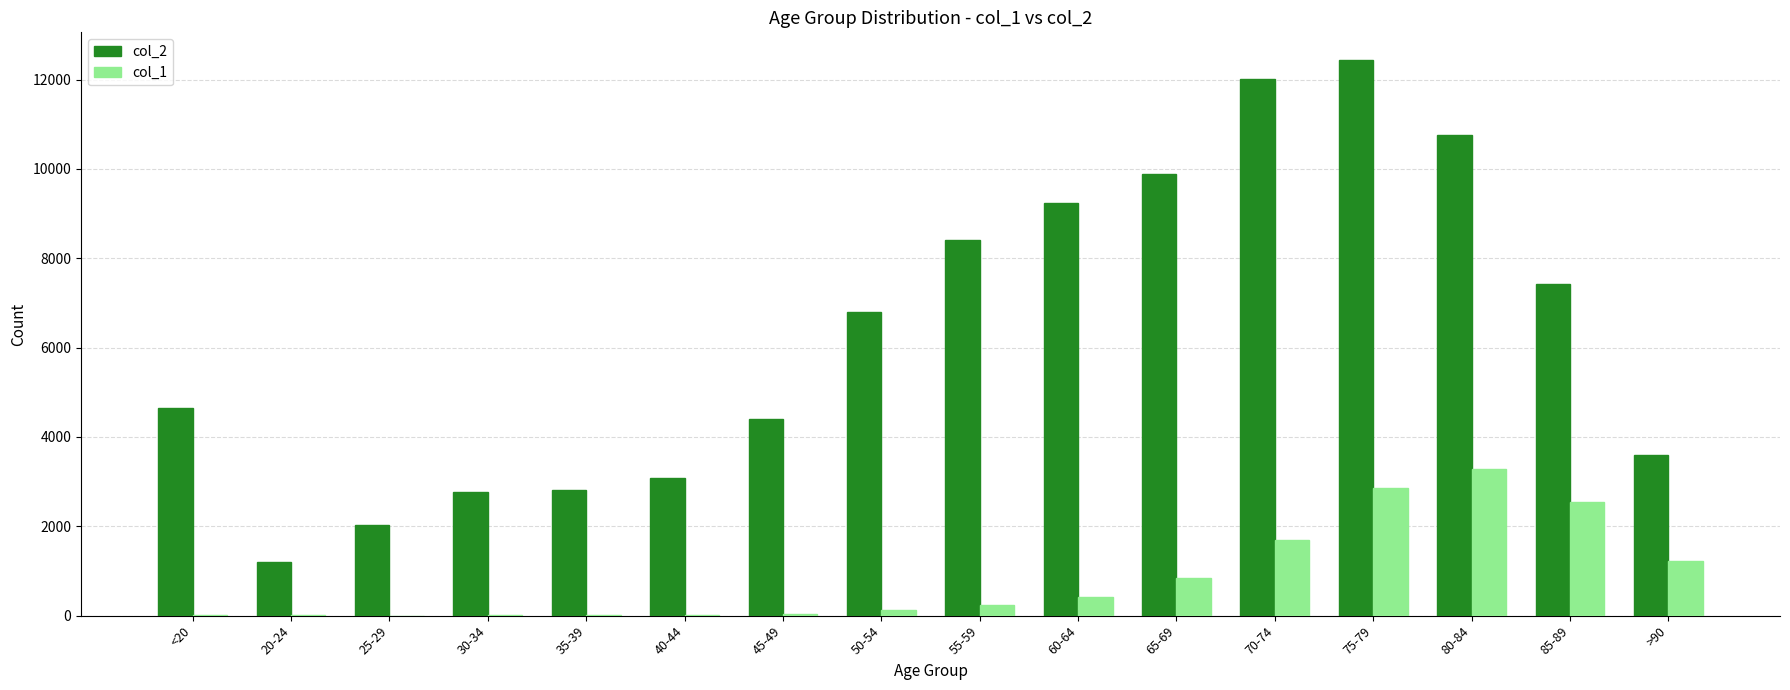

At which category does the chart reach its peak across all series?

75-79